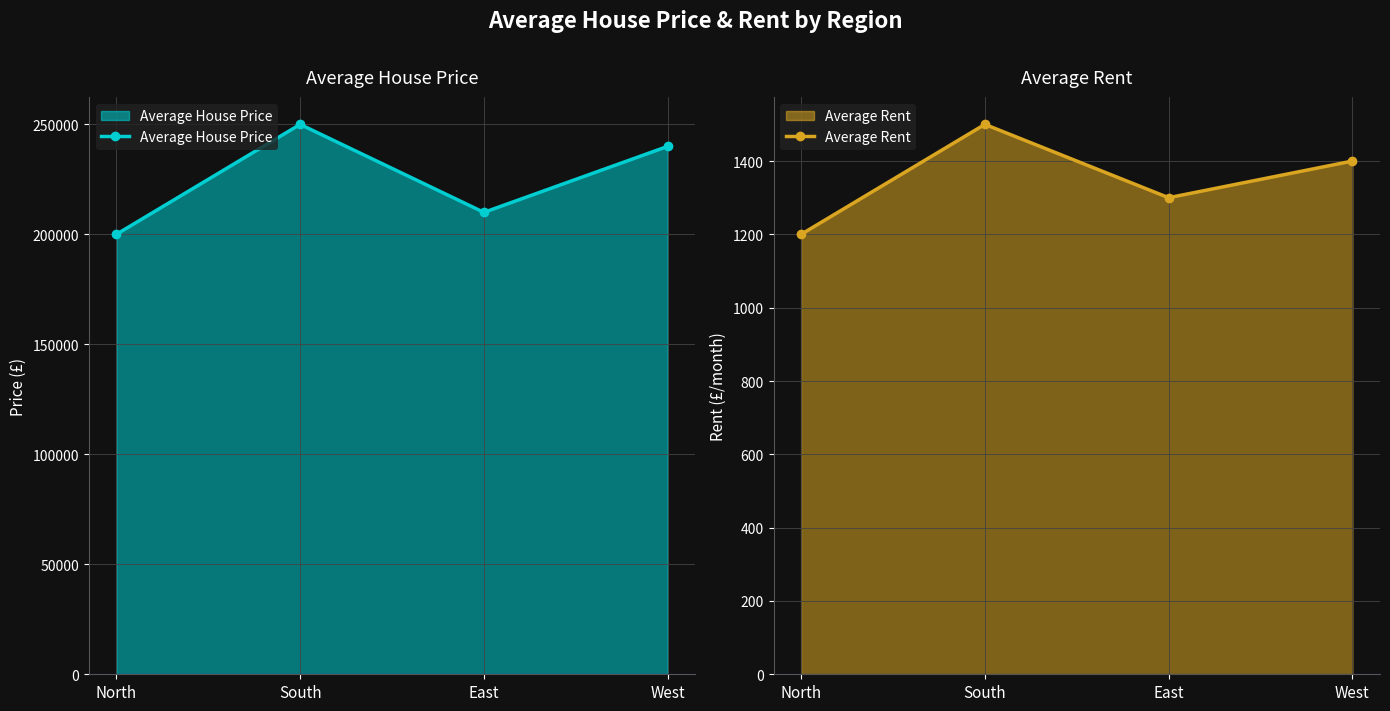

What is the total value across all series at West?

241400